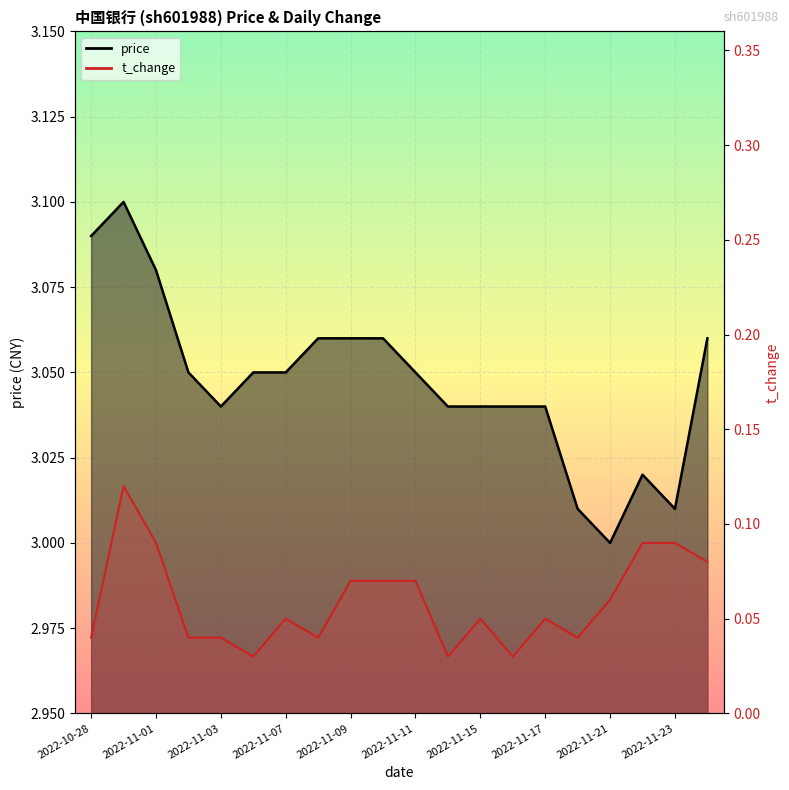

Which series has the widest spread of values?

price